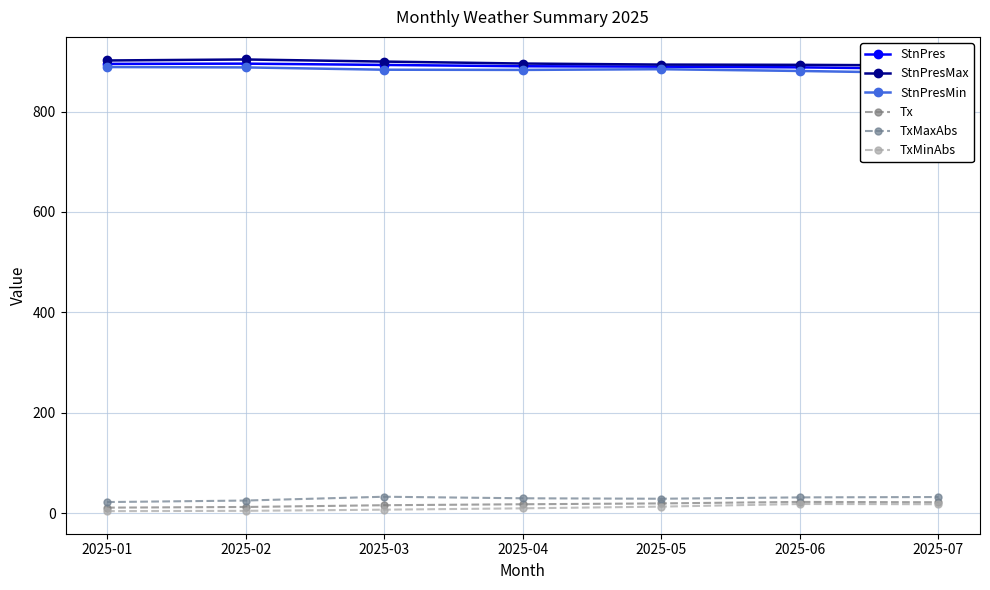

Between 2025-07 and 2025-05, which is larger?

2025-05